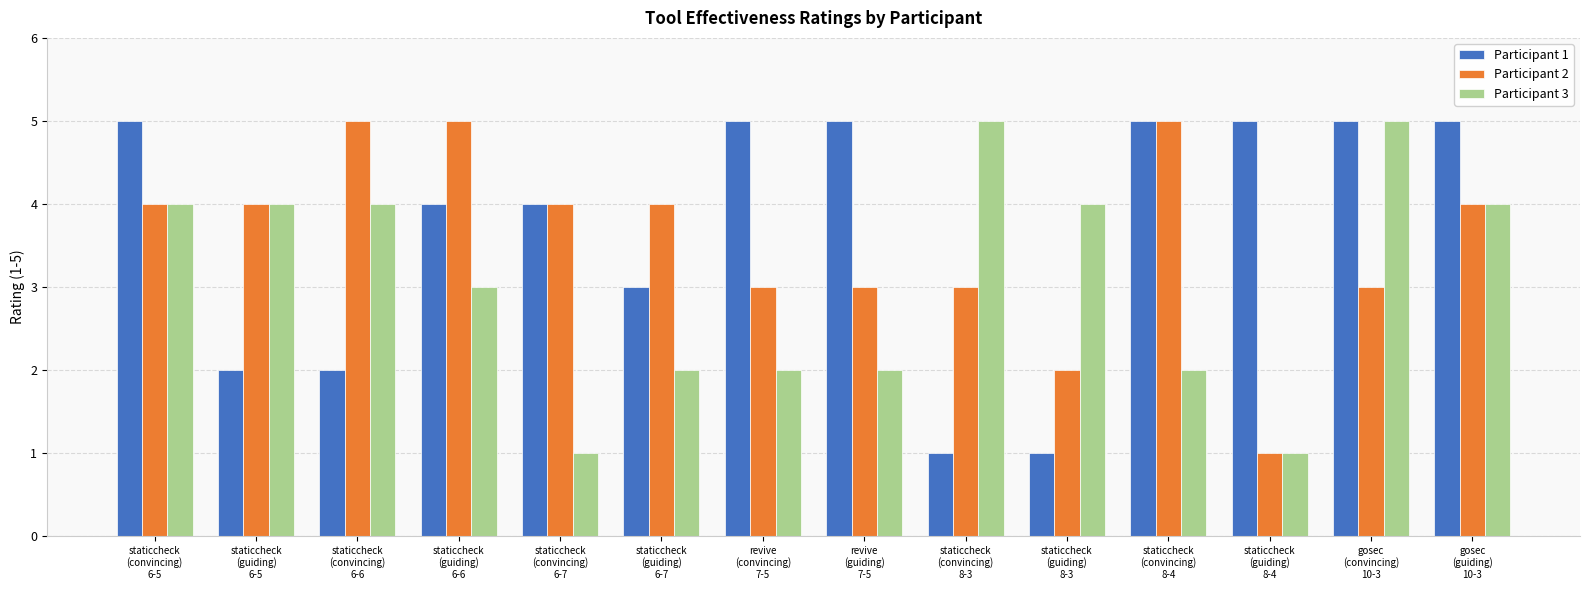

At revive
(convincing)
7-5, list the series in order from largest to smallest.

Participant 1, Participant 2, Participant 3